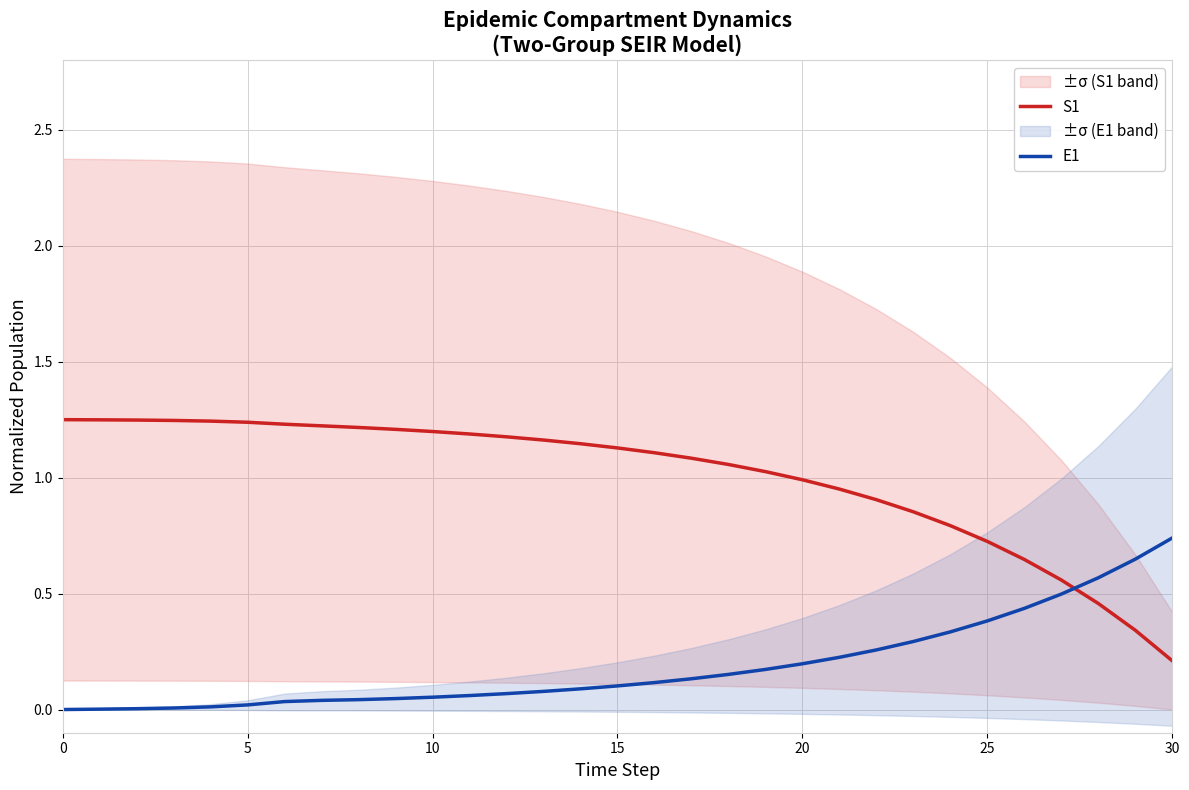

True or false: E1 has a value of 0.1 at 12.

True